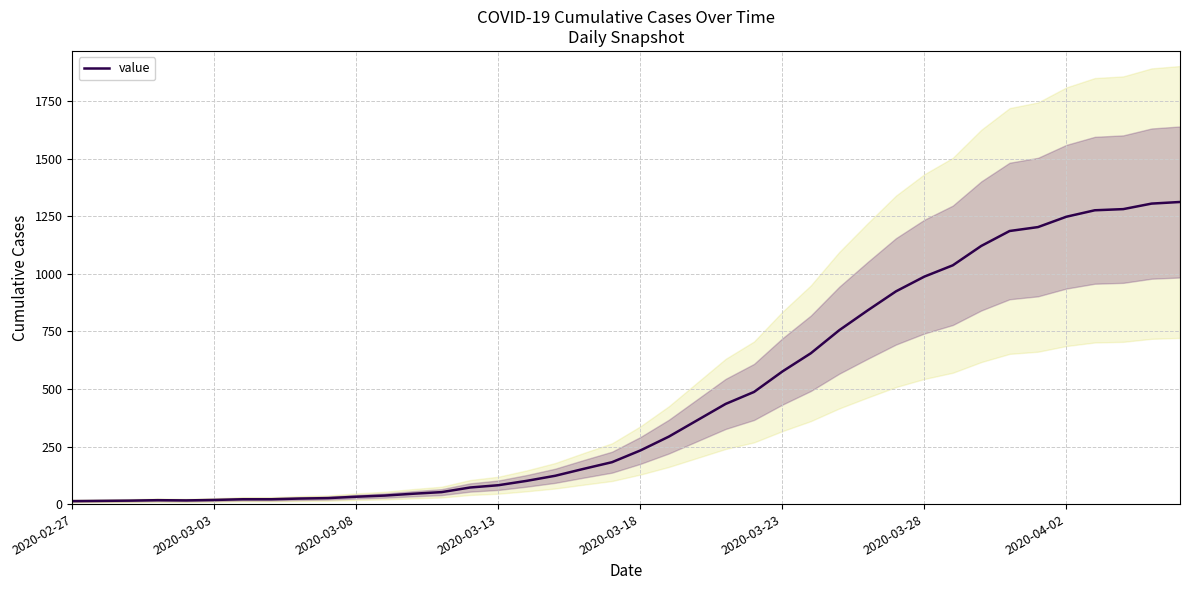

How many lines are shown in the chart?

1